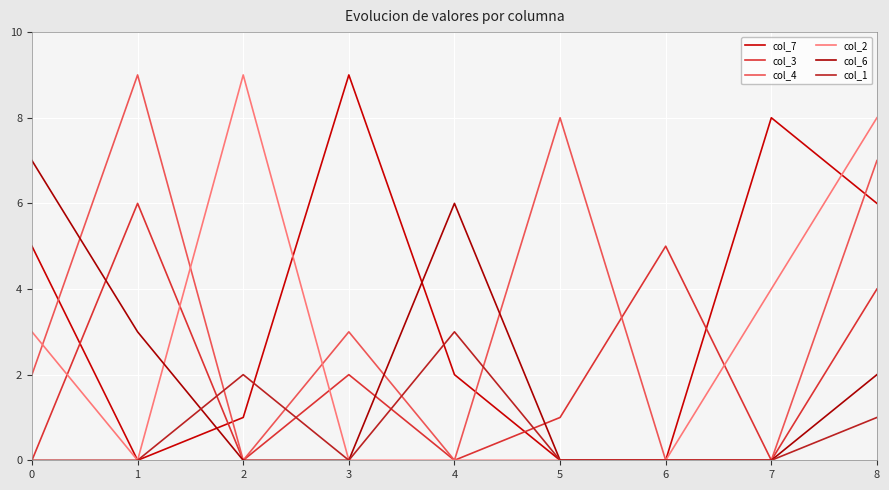

True or false: col_6 and col_7 cross at least once.

True